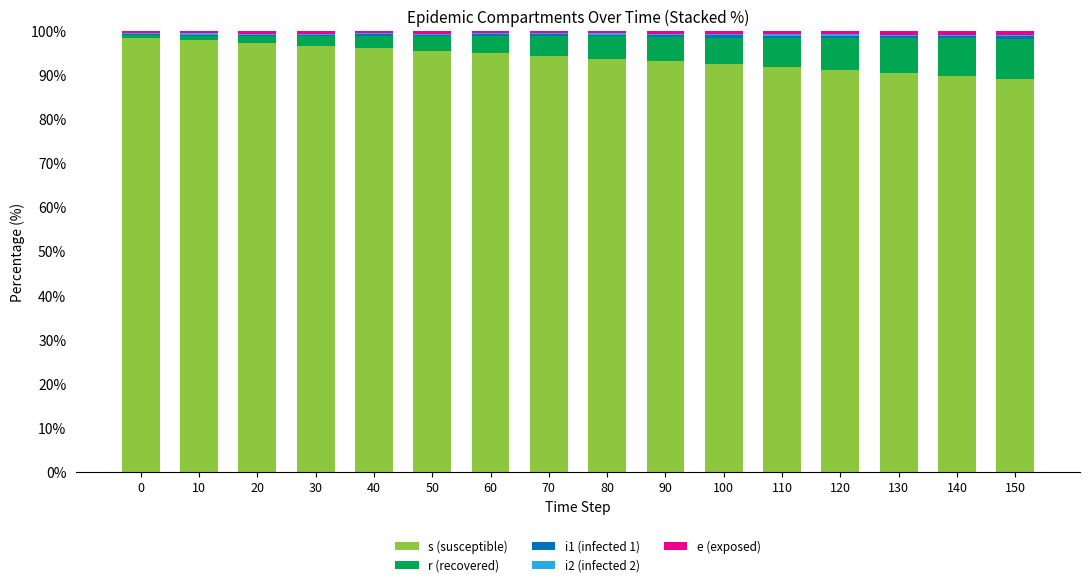

Count the number of categories in the chart.

16